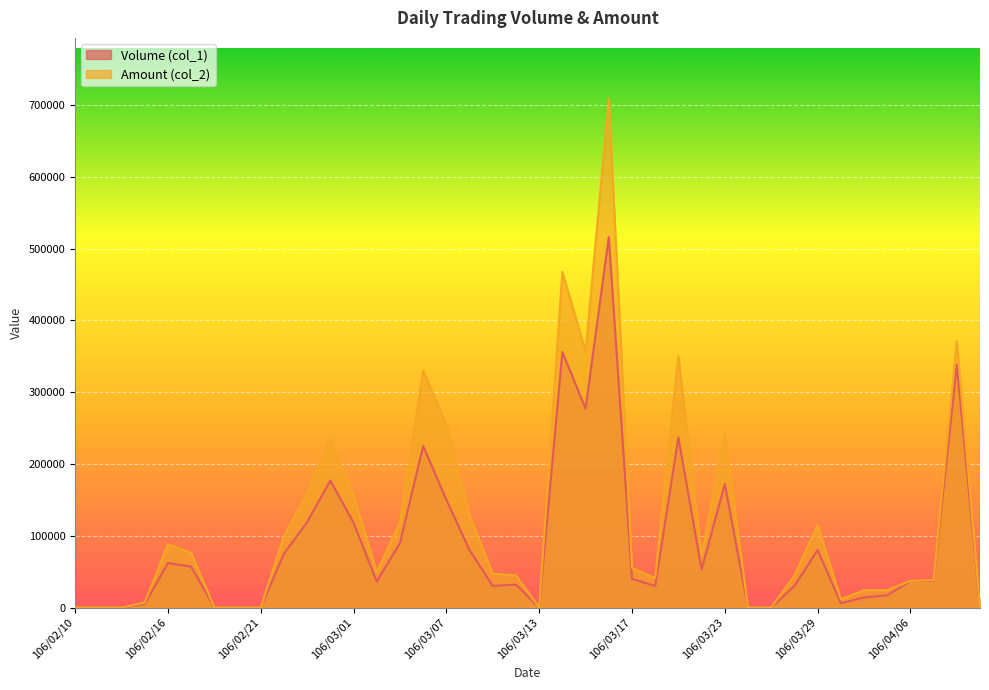

Reading left to right, what are all the values shown in this chart?

Volume (col_1): 106/02/10=0	106/02/13=0	106/02/14=0	106/02/15=5000	106/02/16=62000	106/02/17=57000	106/02/18=0	106/02/20=0	106/02/21=0	106/02/22=75000	106/02/23=119000	106/02/24=177000	106/03/01=118000	106/03/02=36000	106/03/03=90000	106/03/06=225000	106/03/07=150000	106/03/08=80000	106/03/09=30000	106/03/10=32000	106/03/13=0	106/03/14=356000	106/03/15=277000	106/03/16=516000	106/03/17=40000	106/03/20=30000	106/03/21=237000	106/03/22=53000	106/03/23=172000	106/03/24=0	106/03/27=0	106/03/28=30000	106/03/29=80000	106/03/30=6000	106/03/31=14000	106/04/05=17000	106/04/06=37000	106/04/07=37000	106/04/10=338000	106/04/11=0
Amount (col_2): 106/02/10=0	106/02/13=0	106/02/14=0	106/02/15=6950	106/02/16=88130	106/02/17=76360	106/02/18=0	106/02/20=0	106/02/21=0	106/02/22=99550	106/02/23=159710	106/02/24=234530	106/03/01=156290	106/03/02=49240	106/03/03=118800	106/03/06=330270	106/03/07=253860	106/03/08=128200	106/03/09=47100	106/03/10=44840	106/03/13=0	106/03/14=467480	106/03/15=356470	106/03/16=708470	106/03/17=55100	106/03/20=41100	106/03/21=350280	106/03/22=72610	106/03/23=240920	106/03/24=0	106/03/27=0	106/03/28=44600	106/03/29=114600	106/03/30=11580	106/03/31=24120	106/04/05=24210	106/04/06=37070	106/04/07=38160	106/04/10=371120	106/04/11=0